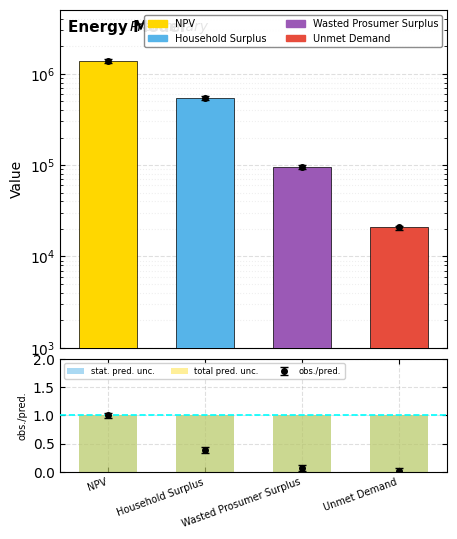

Which series has the largest total across all categories?

NPV